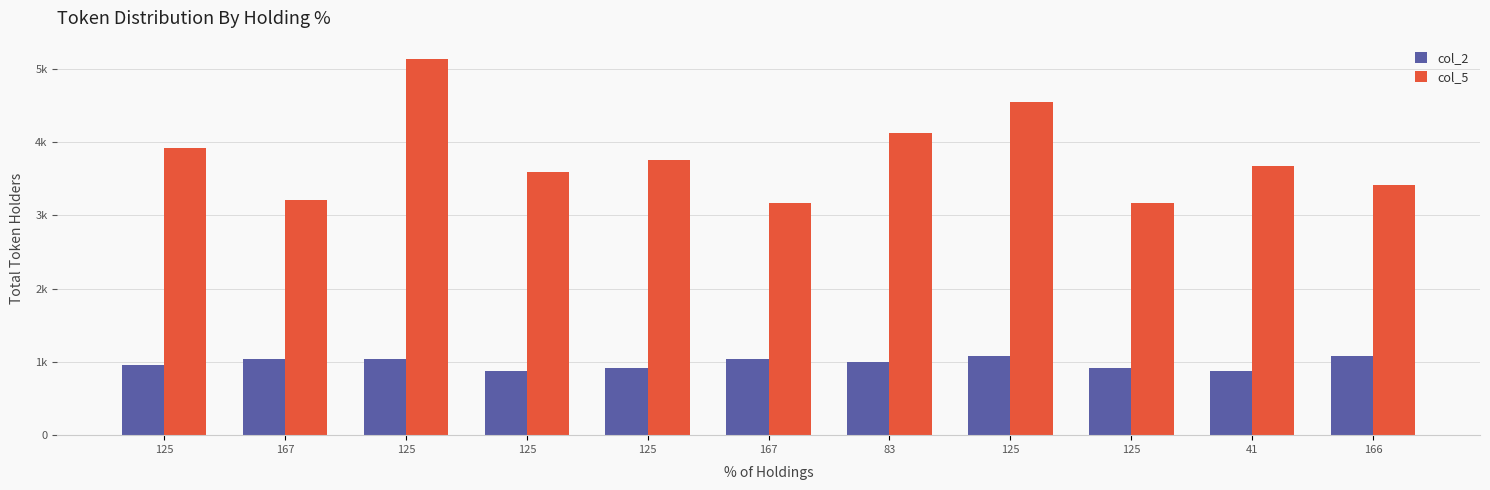

What are all the series names shown in the legend?

col_2, col_5